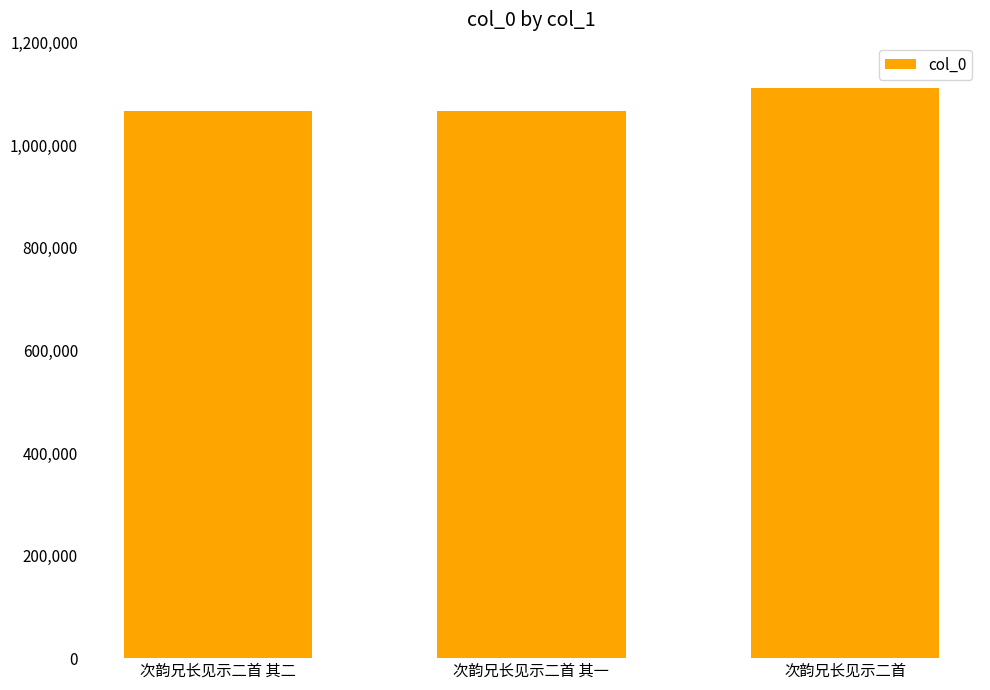

What value does the data have at 次韵兄长见示二首 其二?

1066148